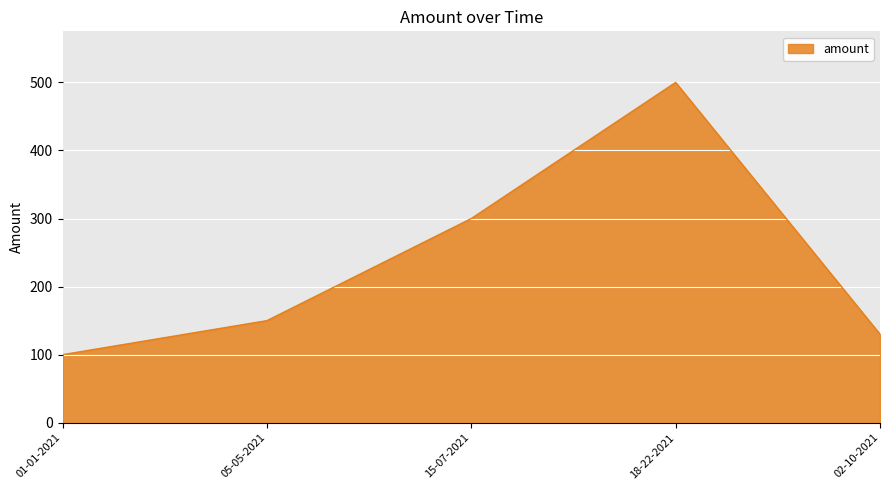

The chart shows a value of 300 at 15-07-2021. True or false?

True